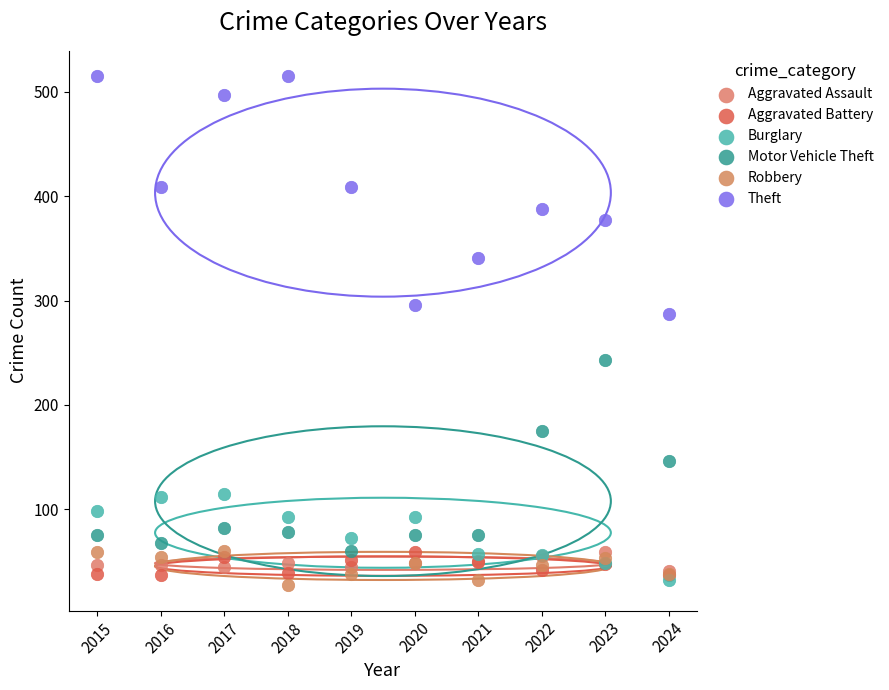

Which series reaches the minimum Y coordinate?

Robbery